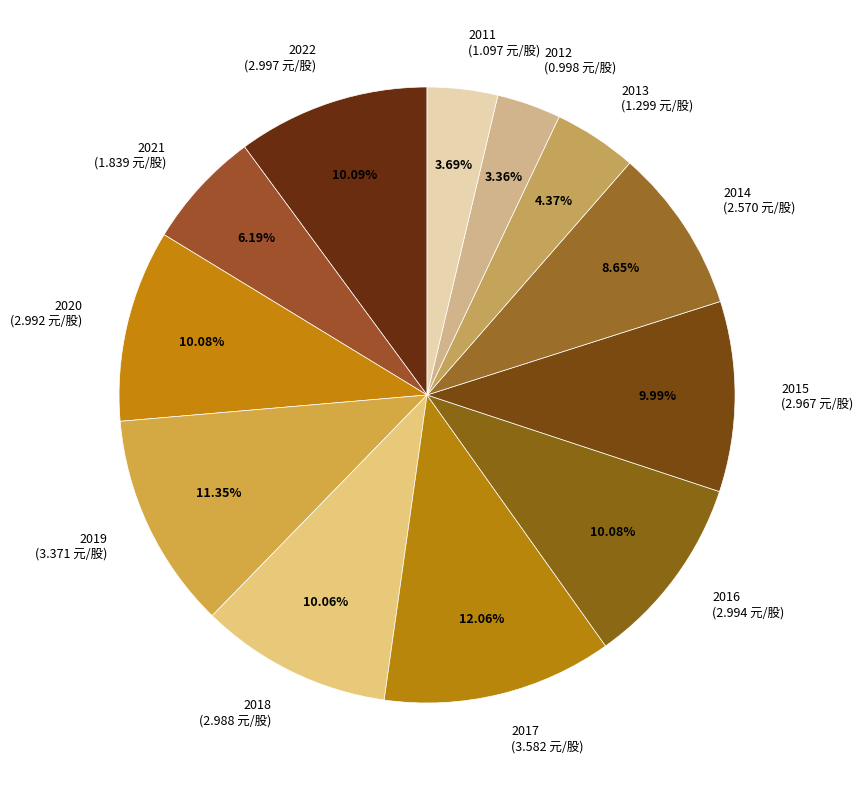

Combined, do 2011 (1.097 元/股) and 2015 (2.967 元/股) account for over 50%?

No